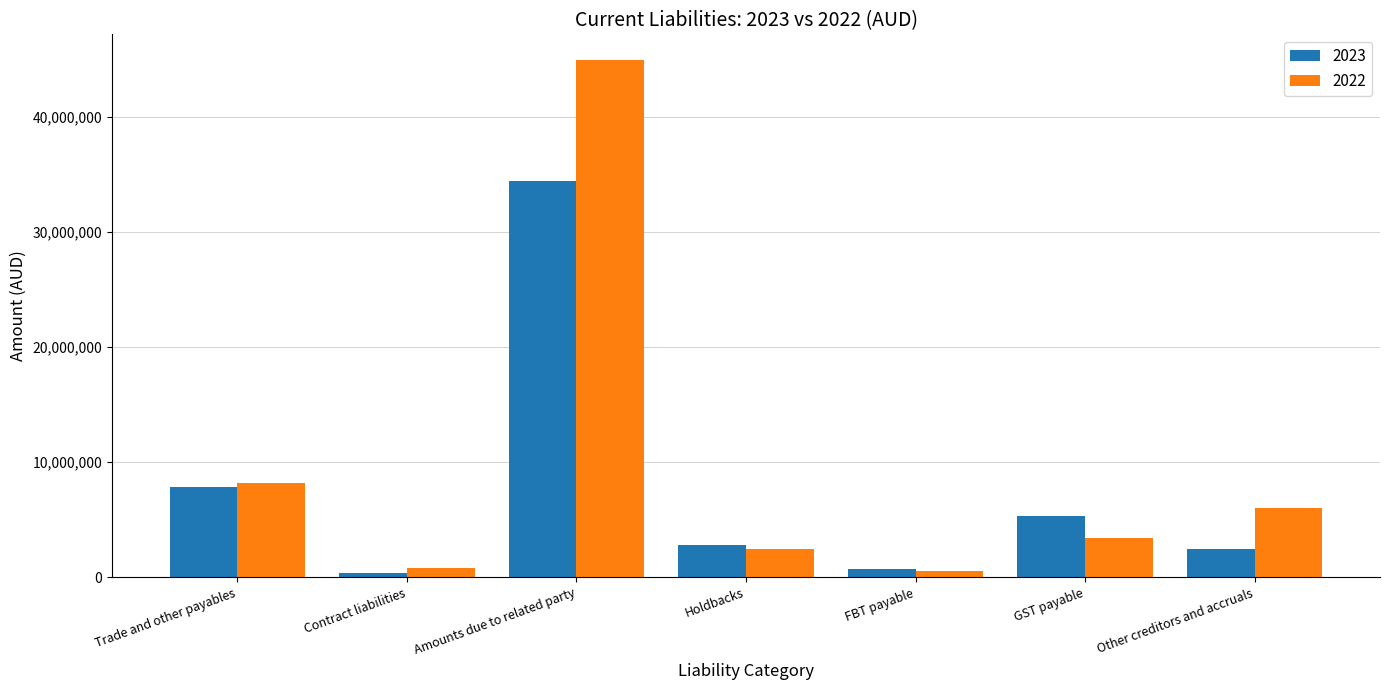

What is the label of the 5th bar from the right?

Amounts due to related party